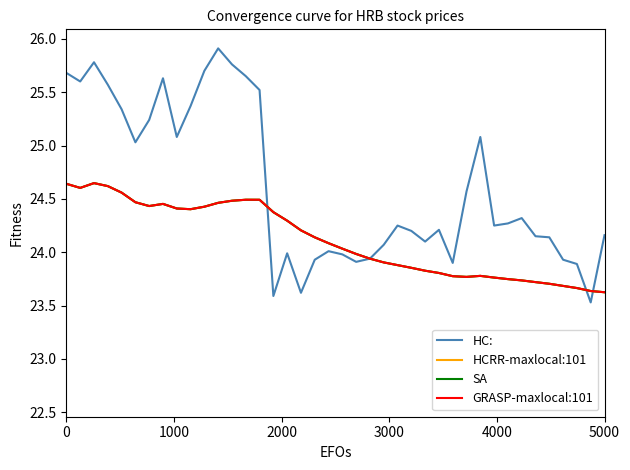

Is this an area chart (filled region under the line)?

No